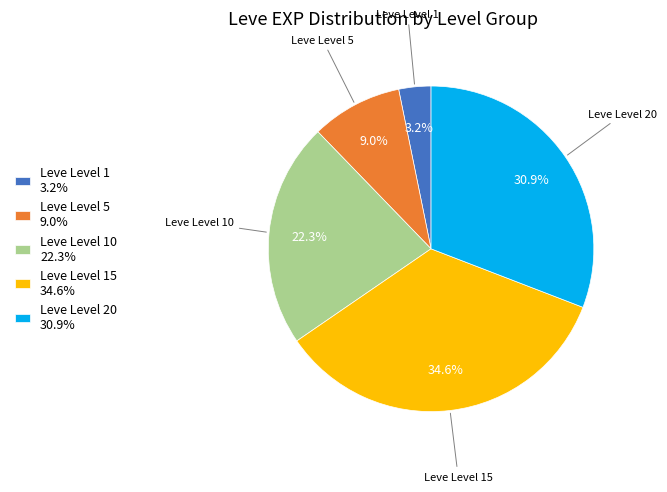

What portion of the pie excludes Leve Level 10 22.3%?

77.7%